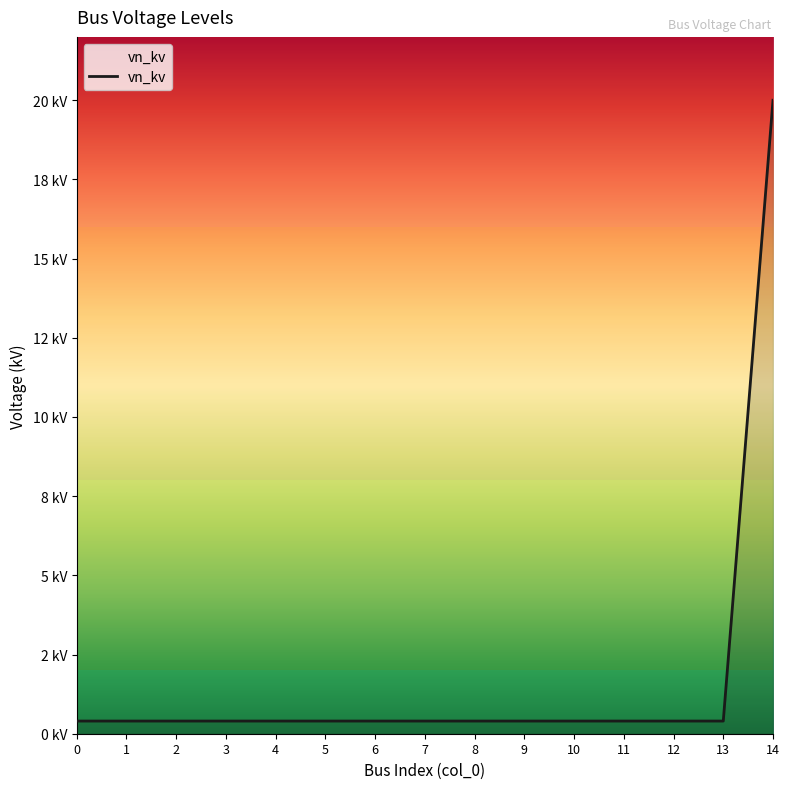

What is the sum of all values?

25.6